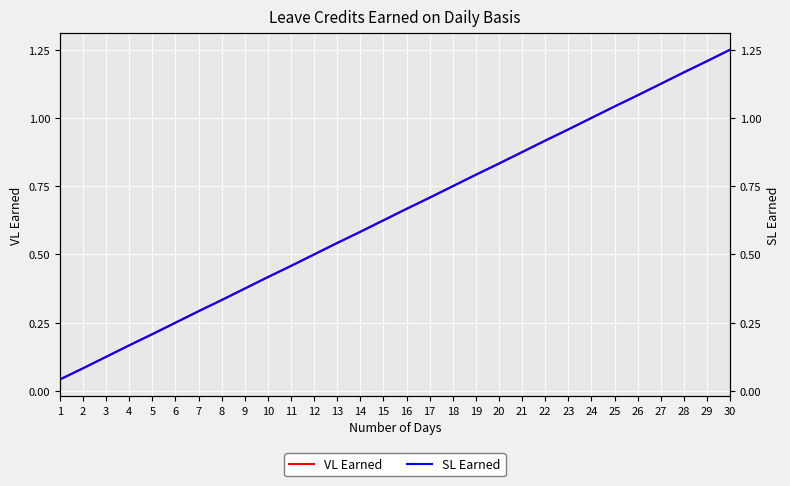

True or false: SL Earned and VL Earned cross at least once.

False